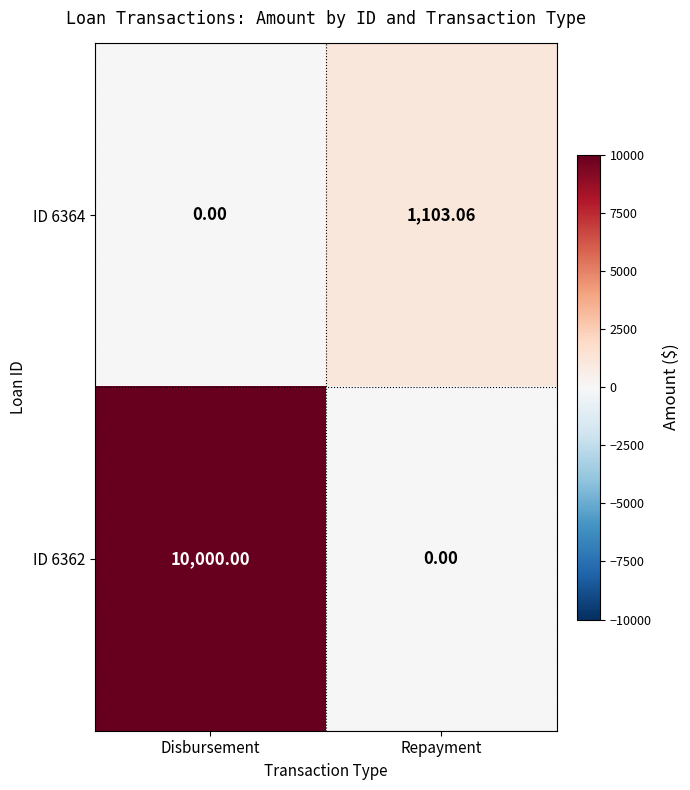

At which label is ID 6364 closest to 551?

Disbursement